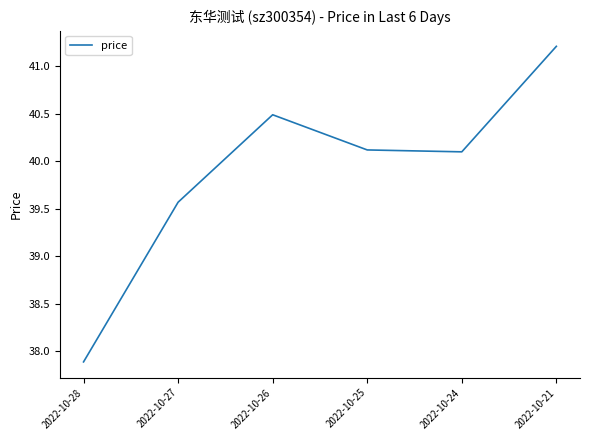

Count the number of data series in this chart.

1